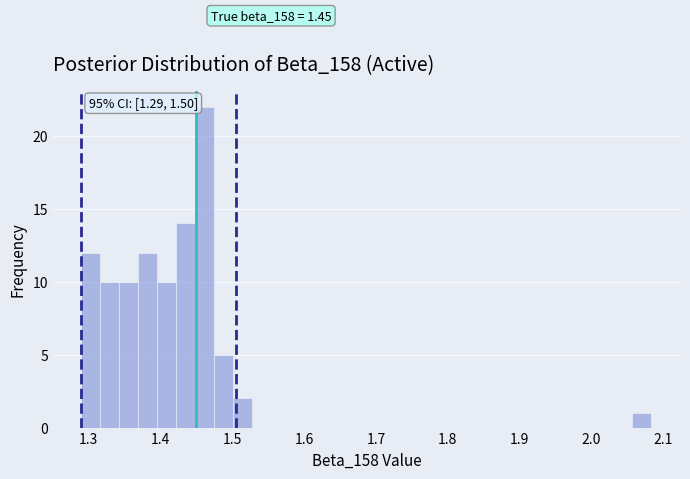

Read against the x-axis, roughly where is the centre of the tallest bar?

1.46